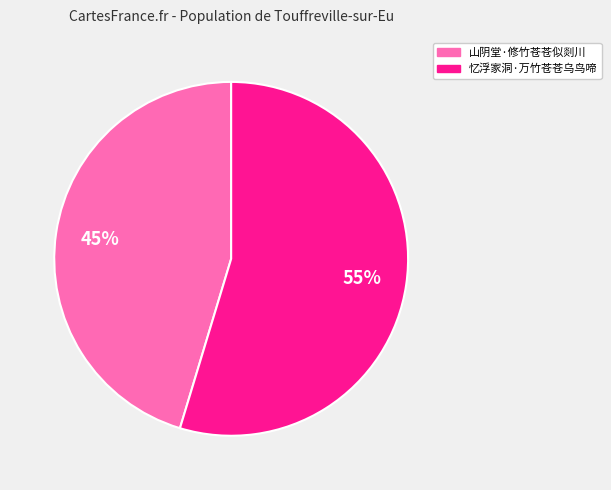

Approximately how many times larger is the value at 山阴堂·修竹苍苍似剡川 compared to 忆浮家洞·万竹苍苍乌鸟啼?

0.8